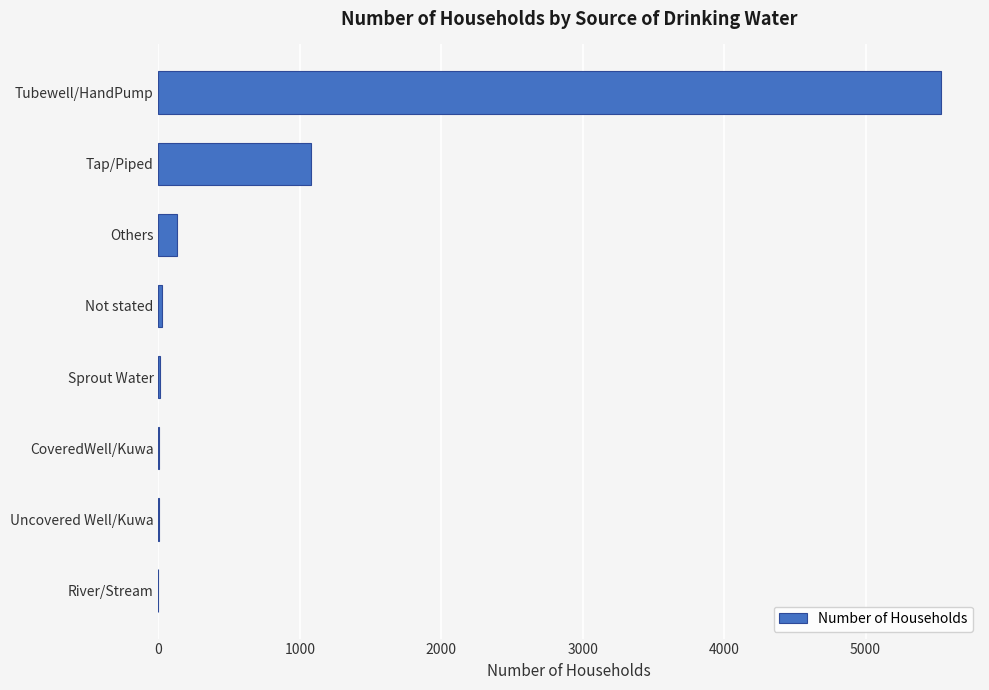

What is the greatest value displayed?

5533